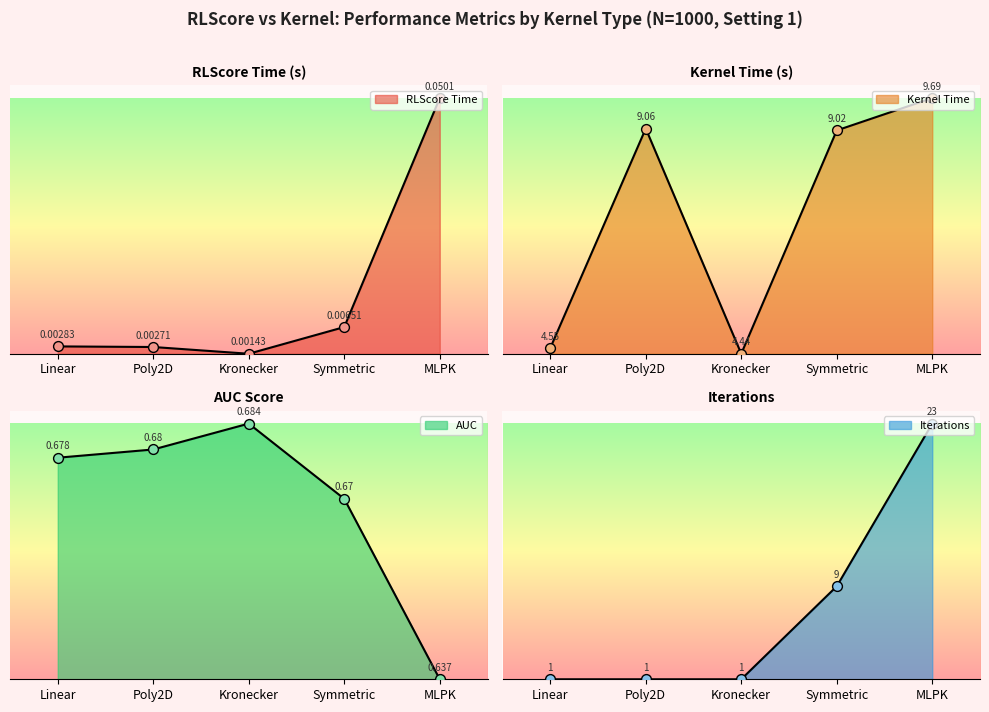

Which series reaches the minimum Y coordinate?

RLScore Time